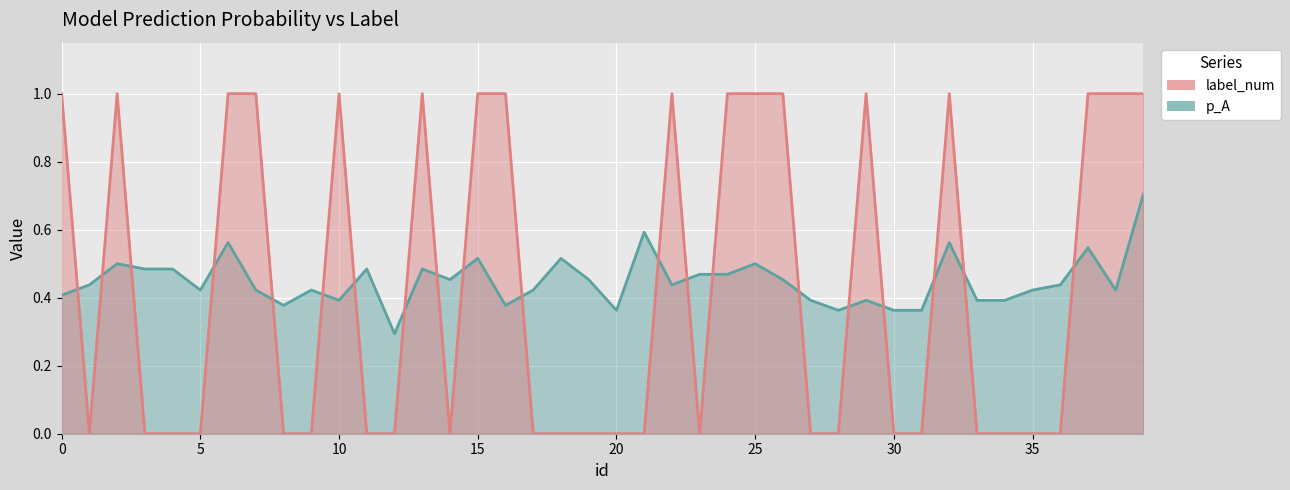

Rank the series by their maximum value, from highest to lowest.

label_num, p_A